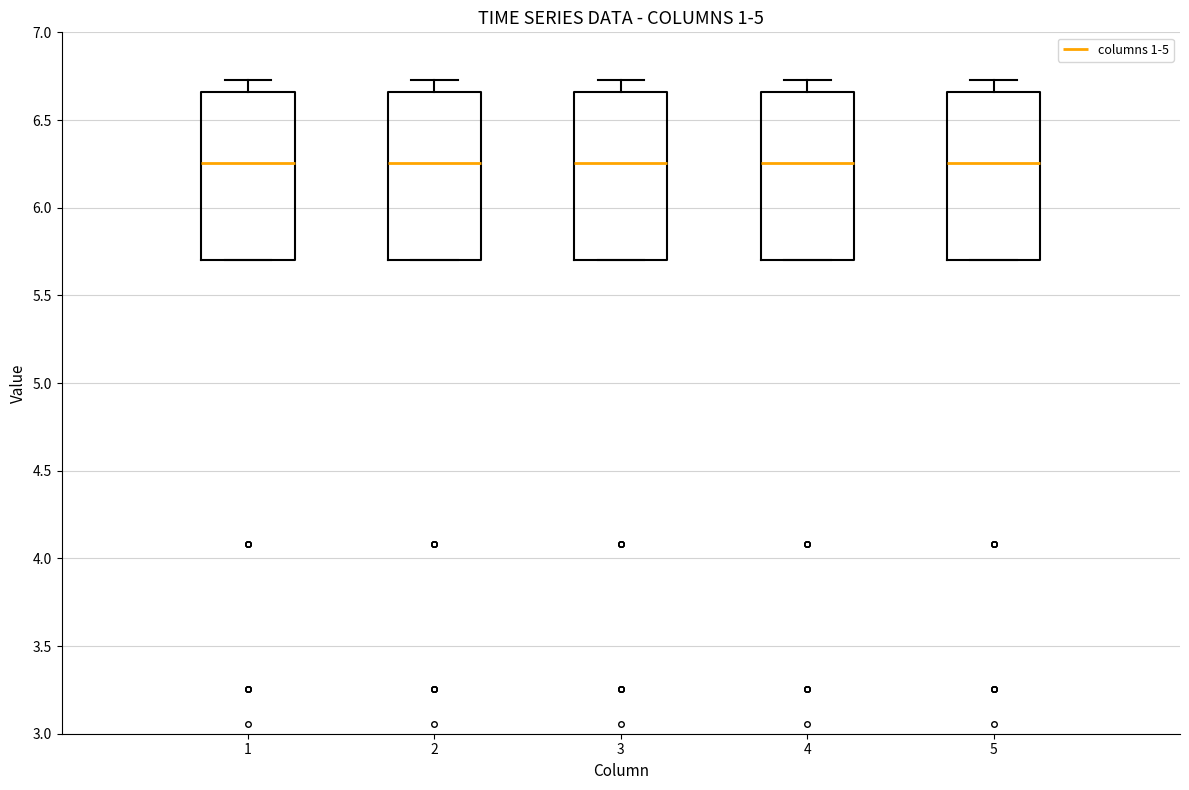

Reading left to right, transcribe this box plot: for each box, give where its median line is, the range the box spans, and where its two whiskers end, as read against the y-axis. The values are not printed on the chart, so give them approximately, as read against the axis.

1: median 6.25, box 5.70 to 6.65, whiskers 5.70 to 6.75
2: median 6.25, box 5.70 to 6.65, whiskers 5.70 to 6.75
3: median 6.25, box 5.70 to 6.65, whiskers 5.70 to 6.75
4: median 6.25, box 5.70 to 6.65, whiskers 5.70 to 6.75
5: median 6.25, box 5.70 to 6.65, whiskers 5.70 to 6.75